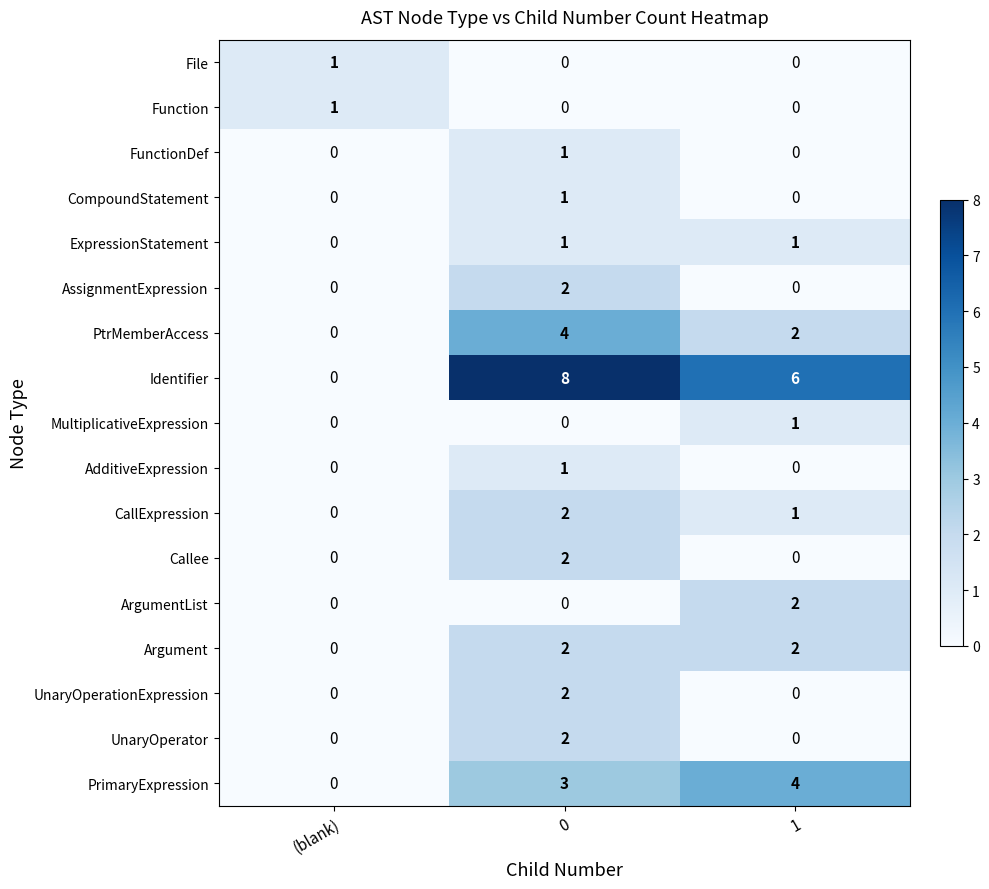

The value of FunctionDef at (blank) is 0. True or false?

True